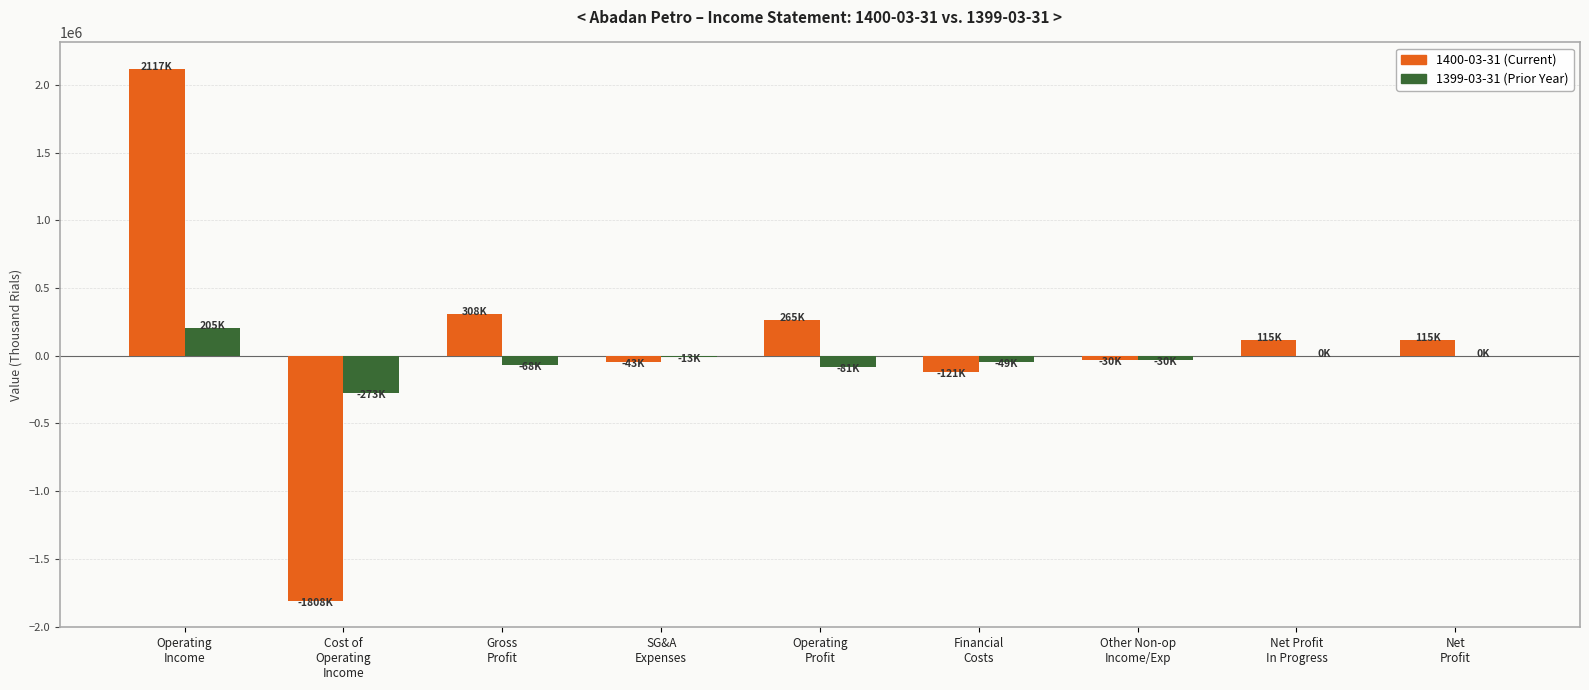

What is the greatest value displayed?

2116557